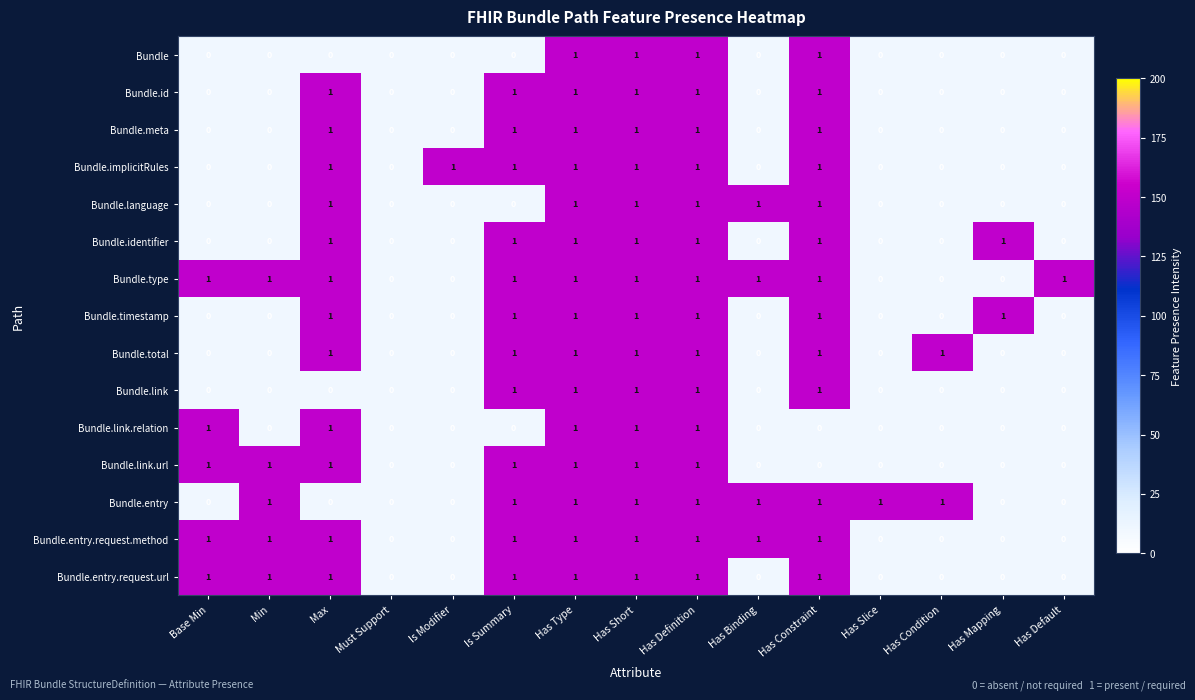

Which series has the largest total across all categories?

Bundle.type